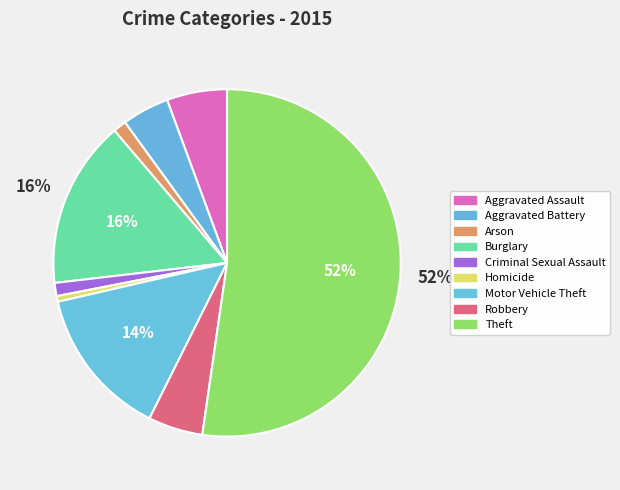

How many segments does this pie chart have?

9